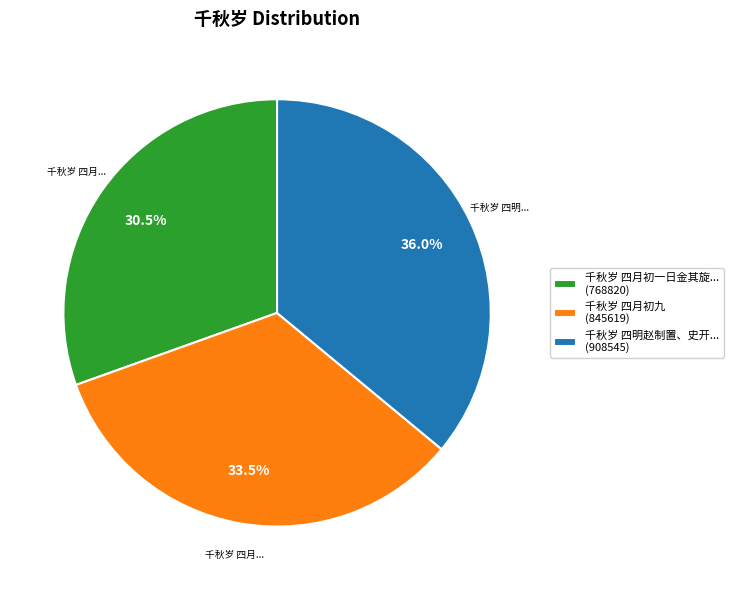

Rank the categories by value from lowest to highest.

千秋岁 四月初一日金其旋... (768820), 千秋岁 四月初九 (845619), 千秋岁 四明赵制置、史开... (908545)